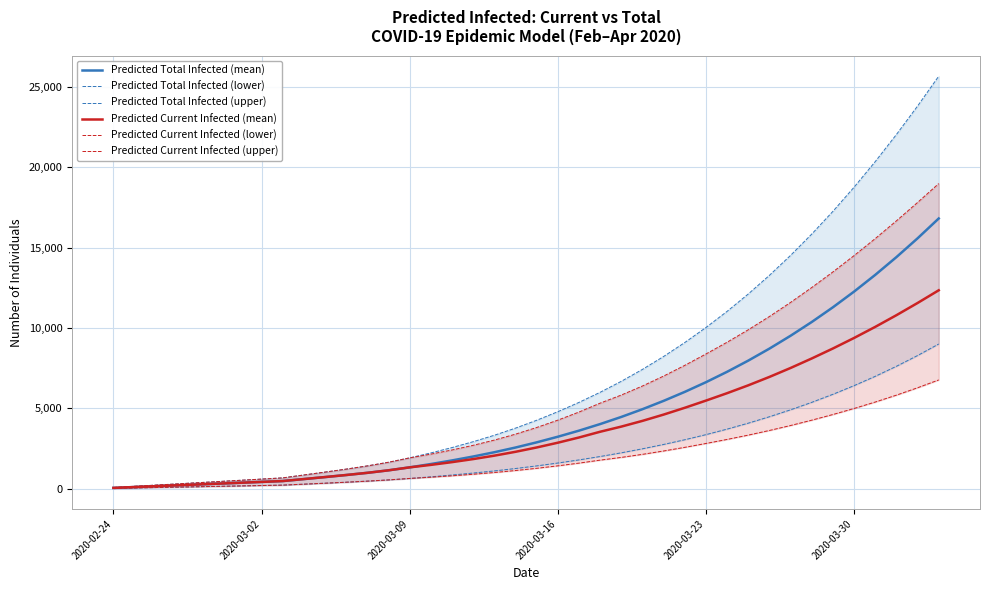

What is the value of the Predicted Current Infected (upper) point at the 16th from the left?

2153